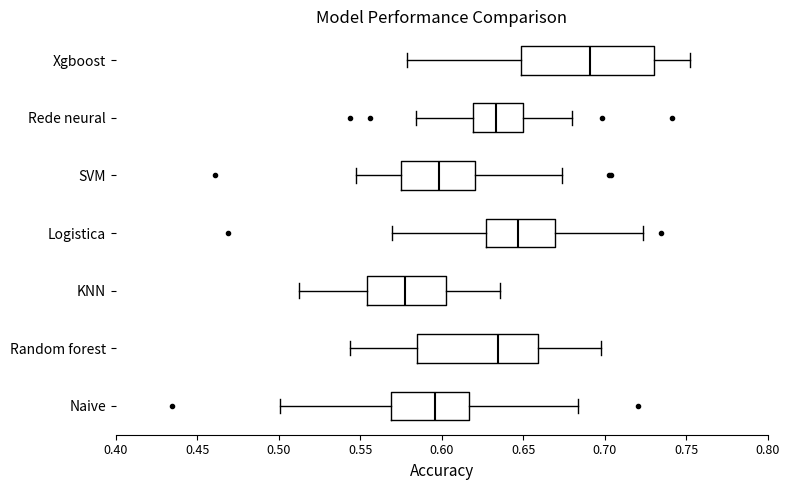

Where does the median line of the box for Xgboost sit on the x-axis? The values are not printed on the chart, so give them approximately, as read against the axis.

0.690